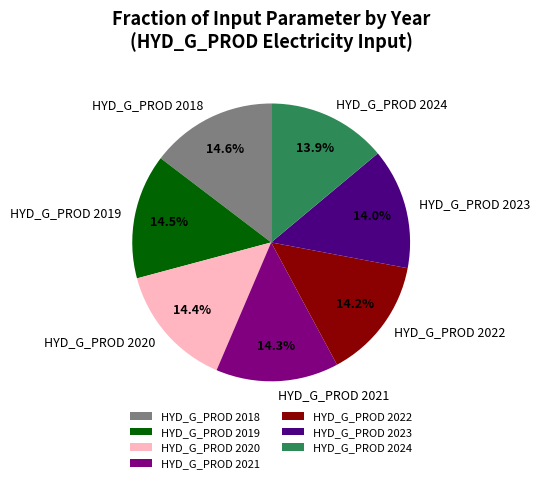

Is HYD_G_PROD 2020 the majority of the pie?

No